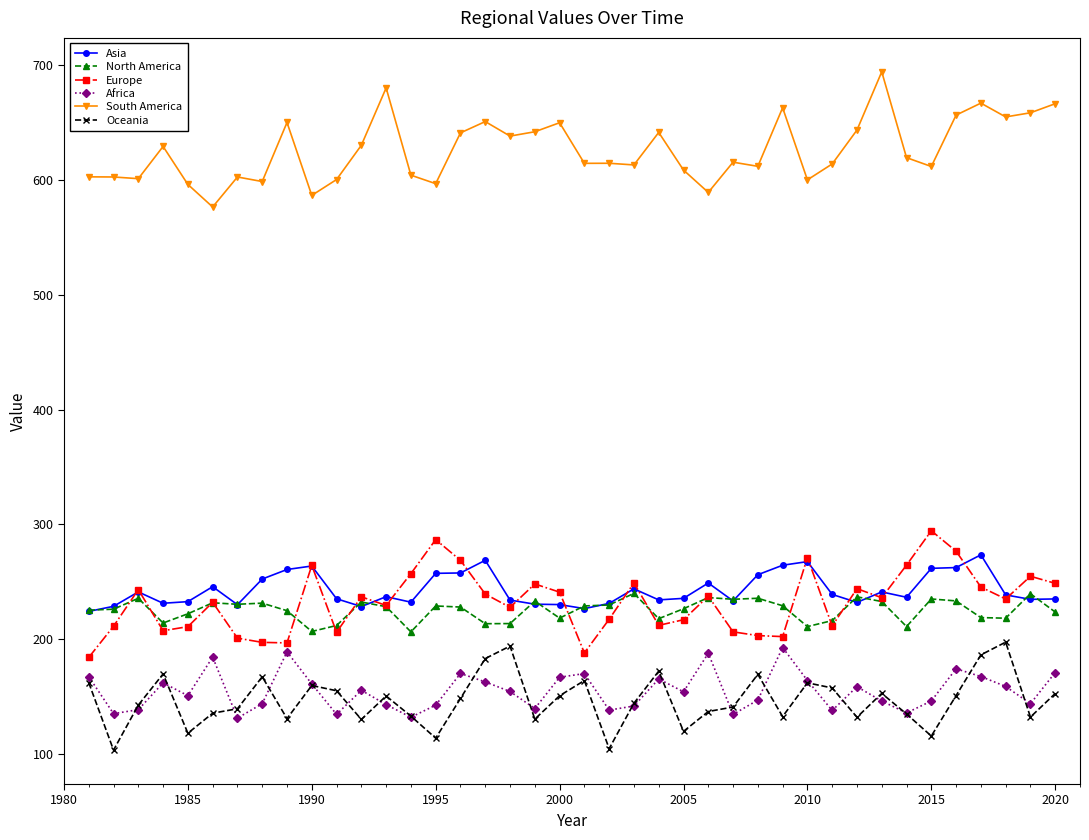

What is the maximum value shown in the chart?

694.5